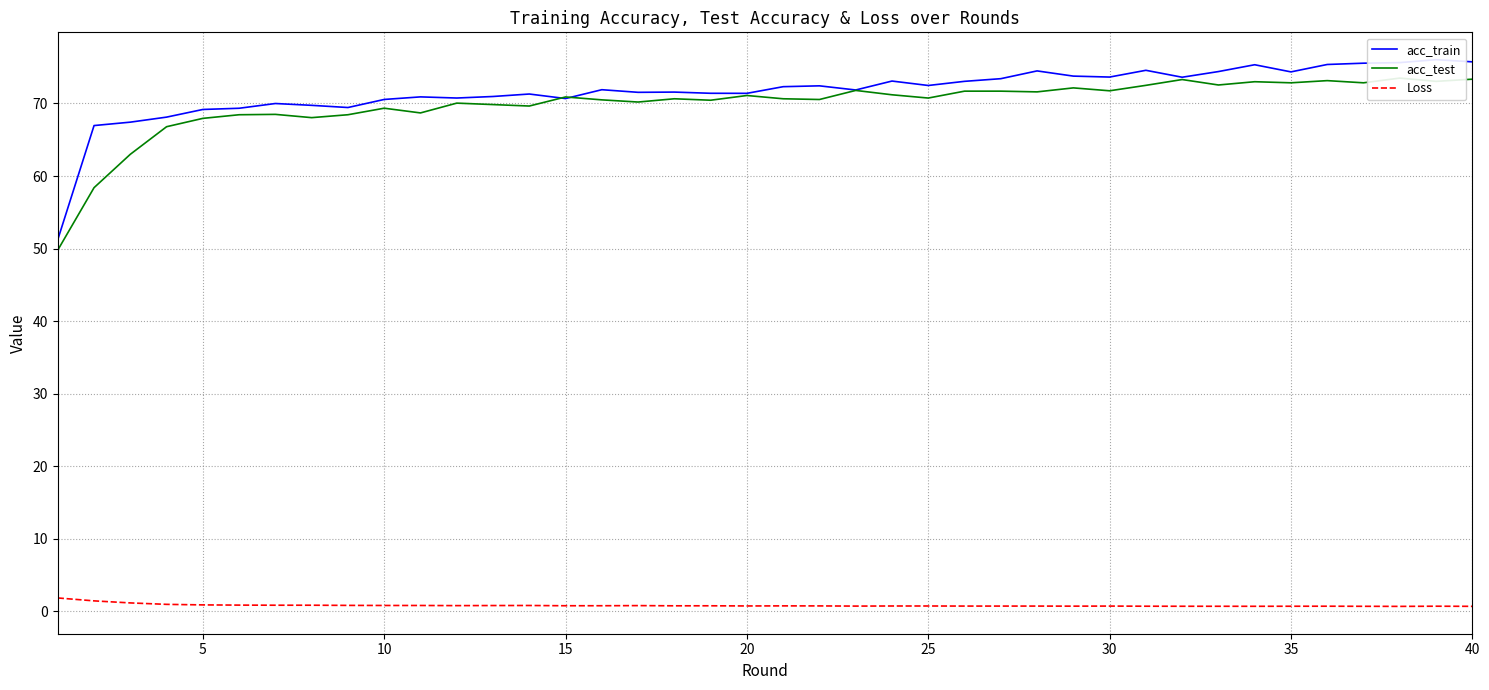

The Loss series shows 0.7 at 40. True or false?

True